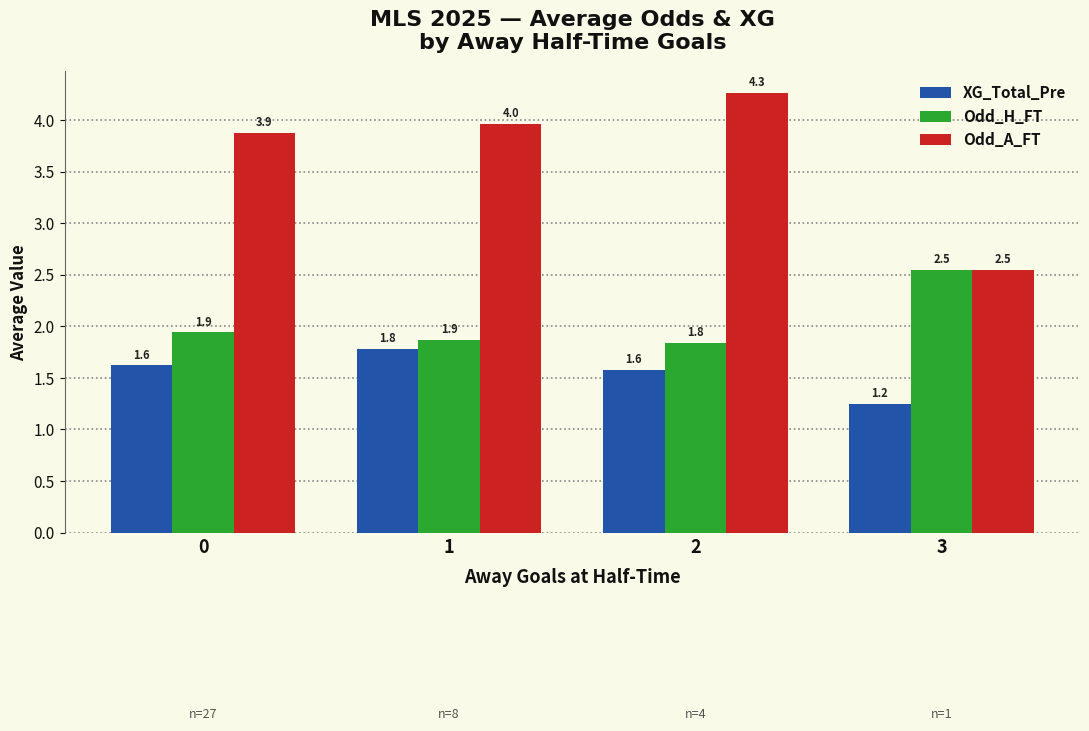

Which series has the widest spread of values?

Odd_A_FT